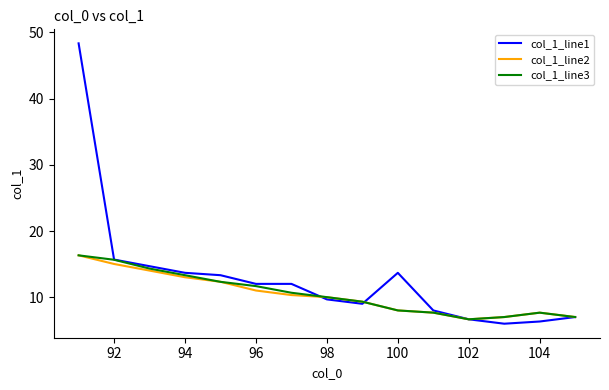

Which series has the largest total across all categories?

col_1_line1